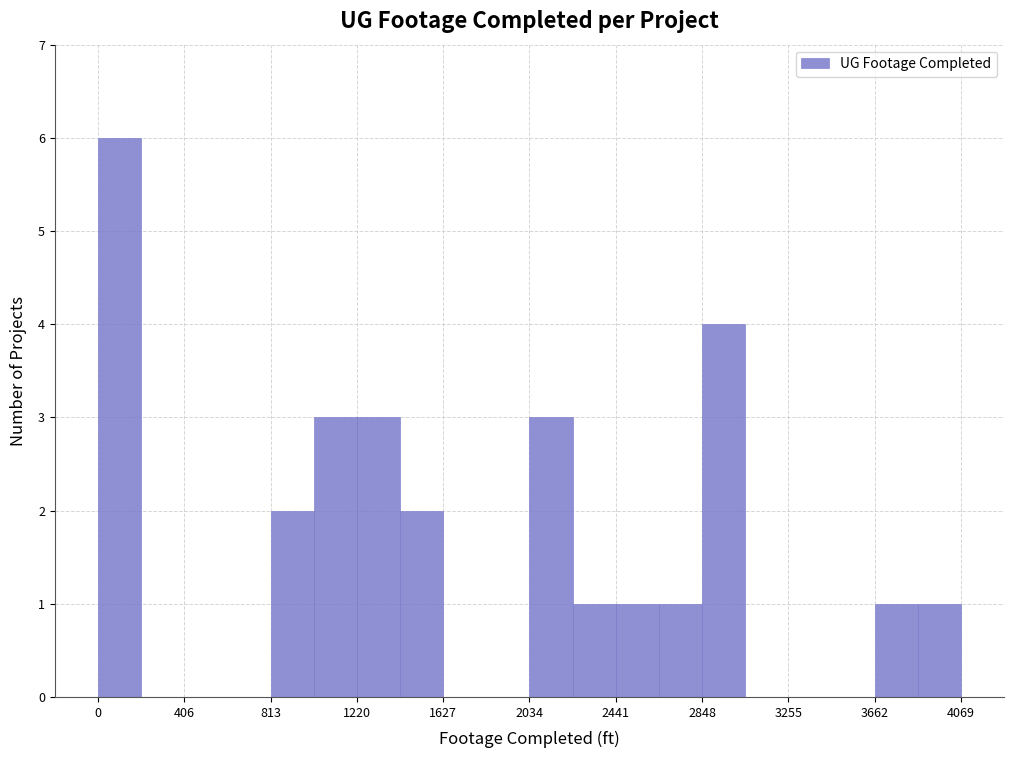

Reading left to right, list every bar in this chart as the range it spans on the x-axis followed by its height. Neither the bar edges nor the heights are printed on the chart, so give them approximately, as read against the axes.

0 to 200: 6
200 to 400: 0
400 to 600: 0
600 to 800: 0
800 to 1000: 2
1000 to 1200: 3
1200 to 1400: 3
1400 to 1650: 2
1650 to 1850: 0
1850 to 2050: 0
2050 to 2250: 3
2250 to 2450: 1
2450 to 2650: 1
2650 to 2850: 1
2850 to 3050: 4
3050 to 3250: 0
3250 to 3450: 0
3450 to 3650: 0
3650 to 3850: 1
3850 to 4050: 1